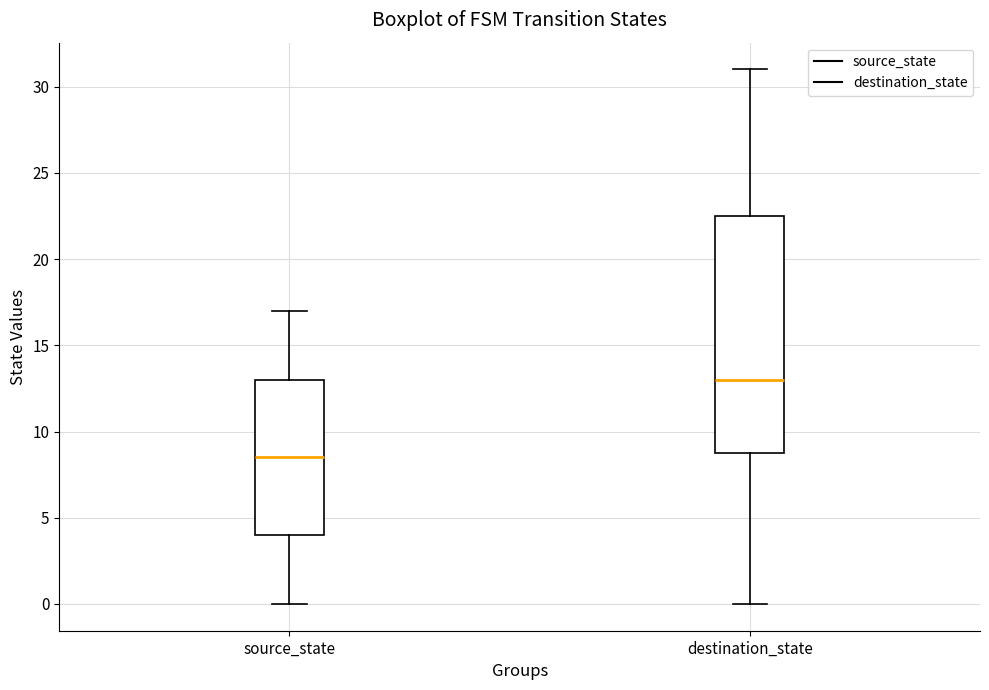

Which box's median line is the highest?

destination_state